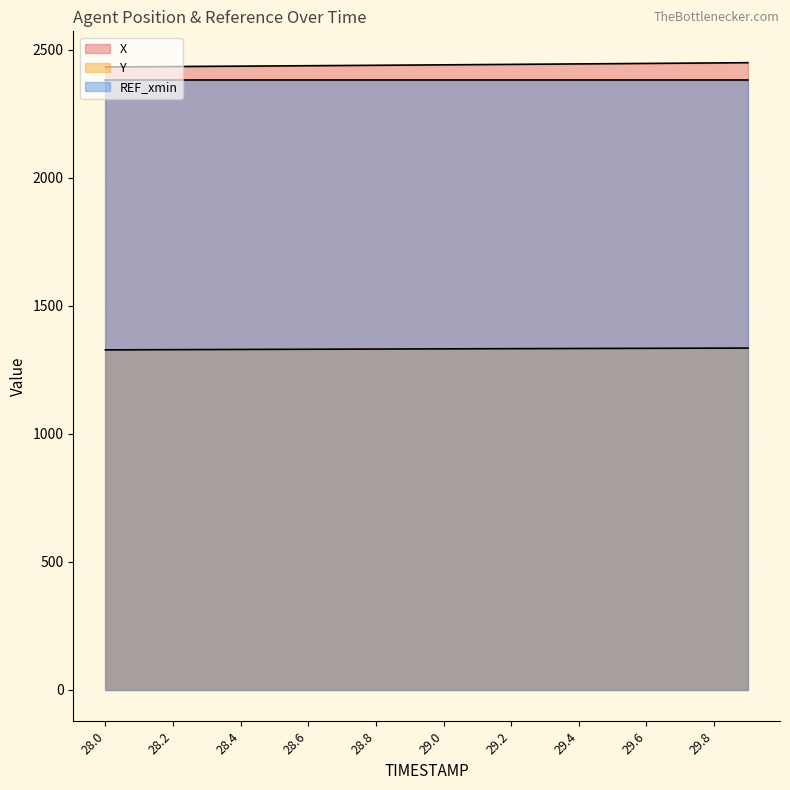

What is the maximum value shown in the chart?

2449.6